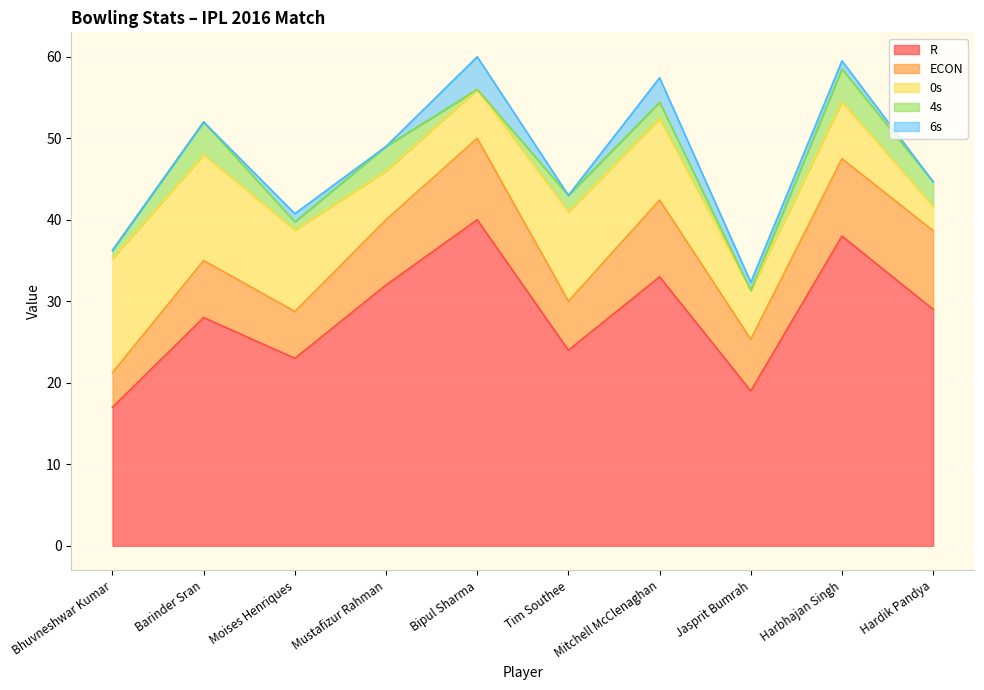

How many data points in ECON are less than 8?

5